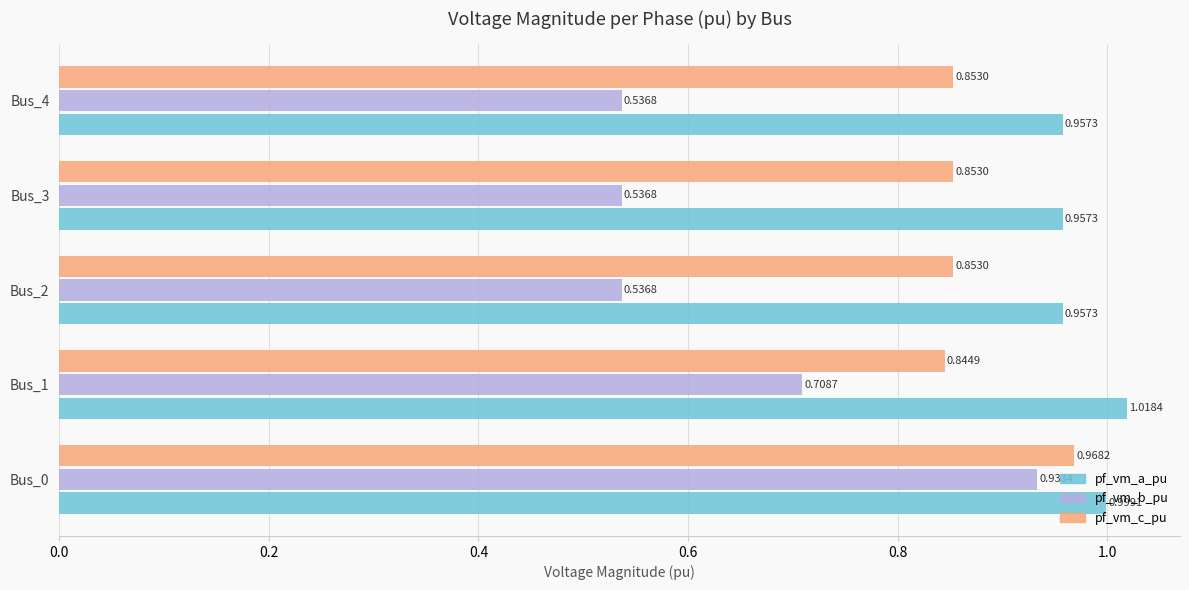

What is the difference between the maximum and minimum values in the pf_vm_b_pu series?

0.4